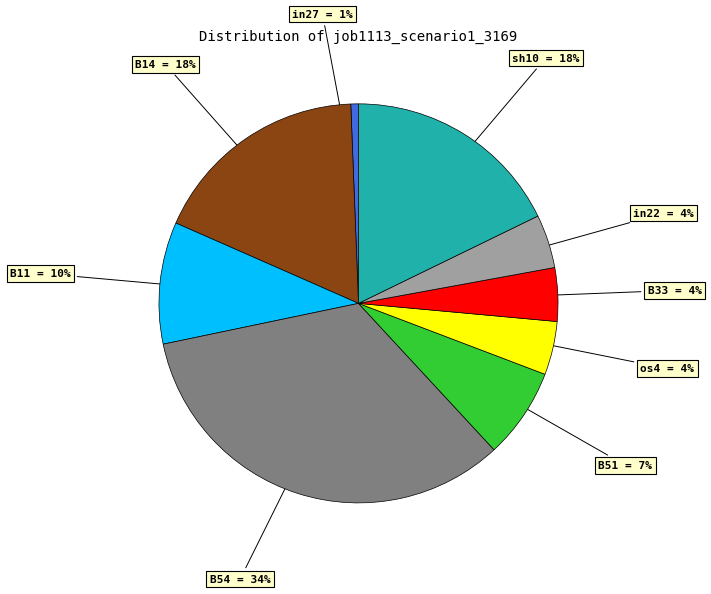

Combined, do in22 and sh10 account for over 50%?

No